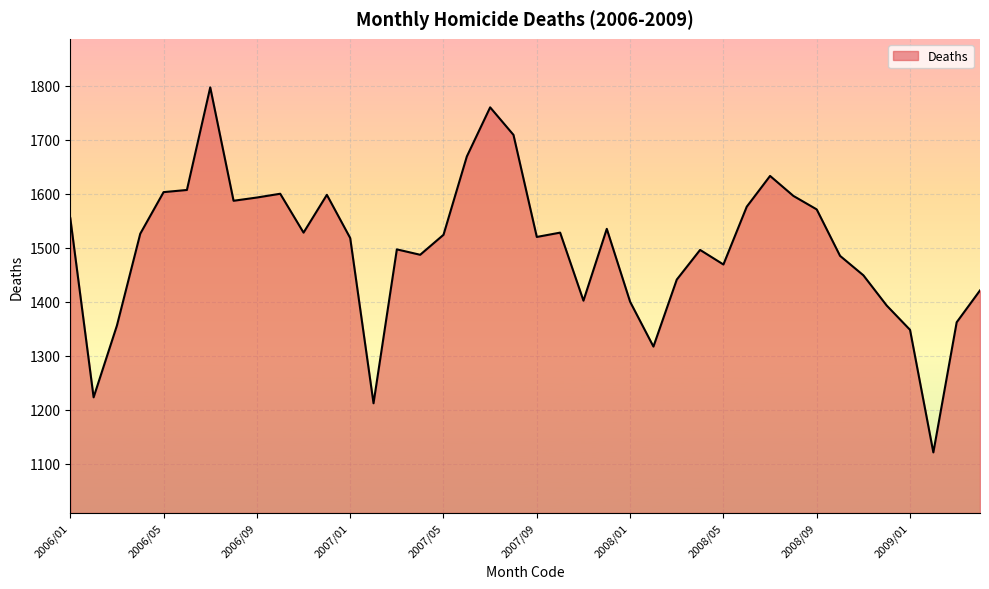

What is the smallest value displayed?

1121